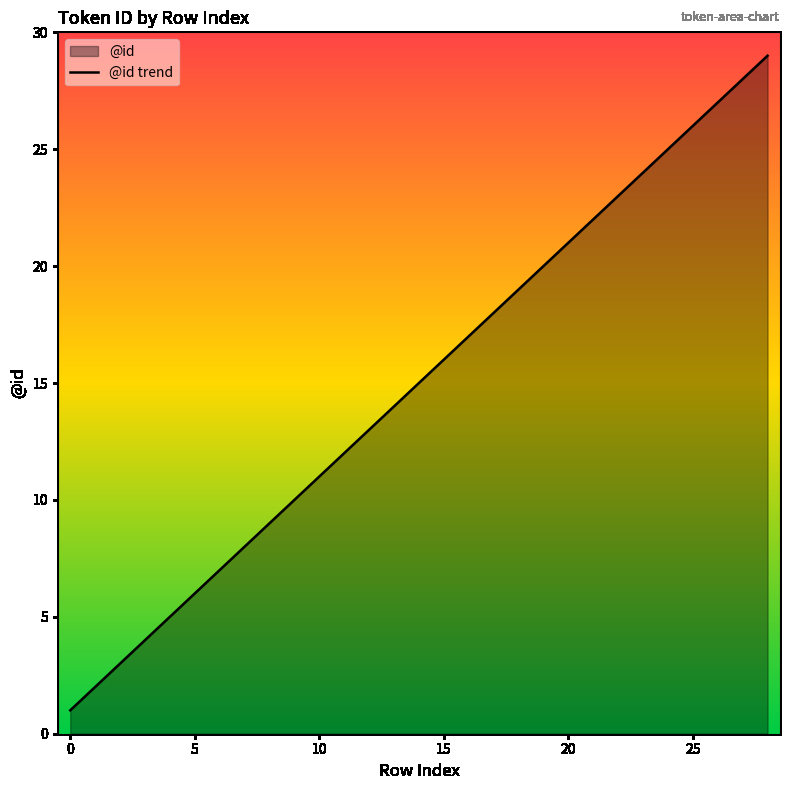

Count the number of data series in this chart.

1